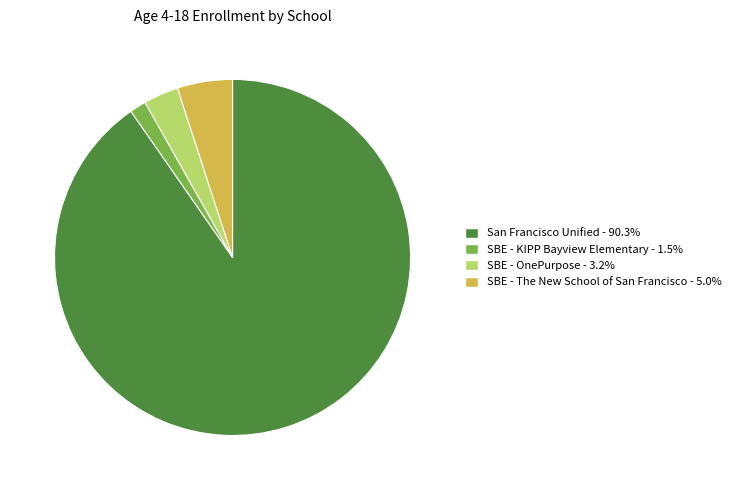

How many slices are in this pie chart?

4